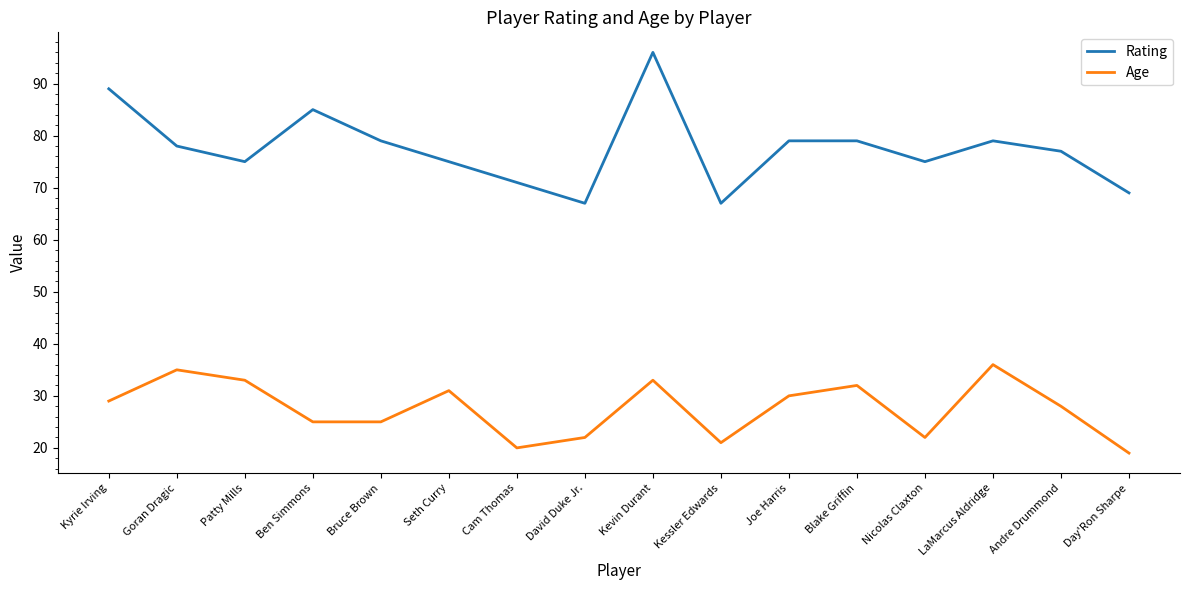

Which series has the largest range (max minus min)?

Rating